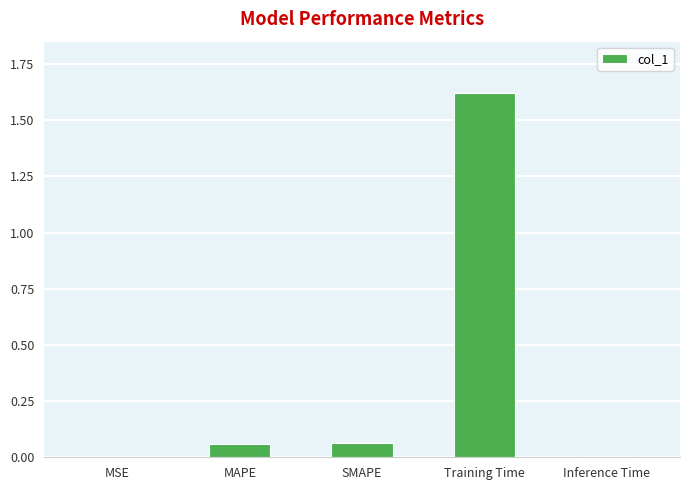

What is the change in value from MAPE to Training Time?

+1.6